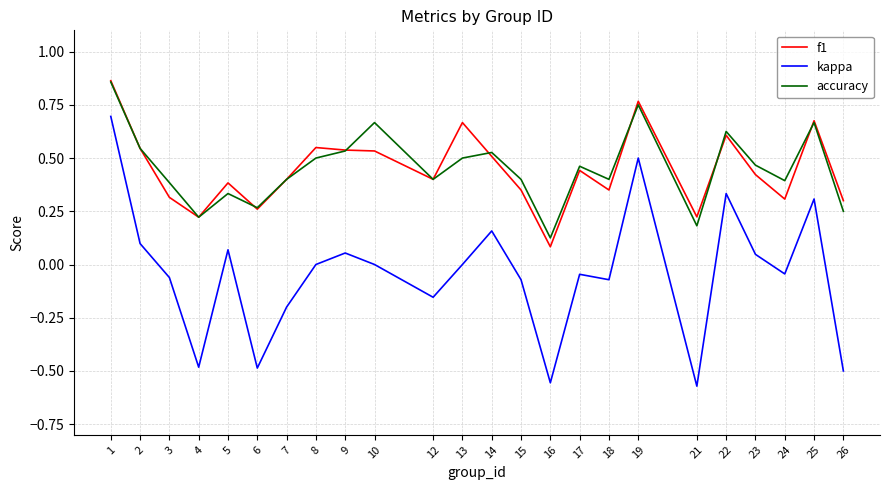

True or false: accuracy has more than 0 points higher than both neighbors.

True